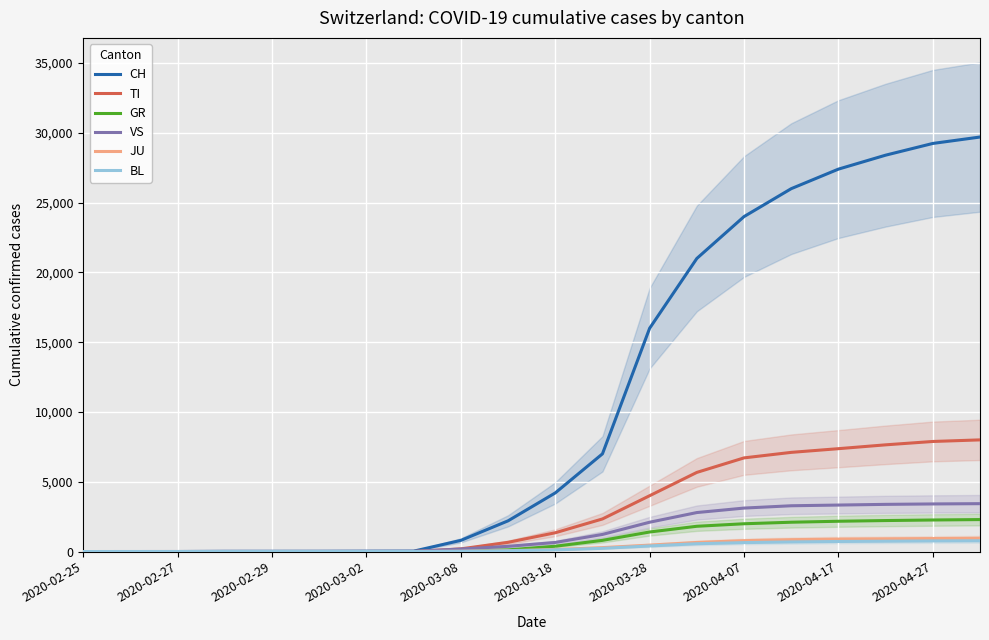

What is the difference between the maximum and second lowest values in the TI series?

8000